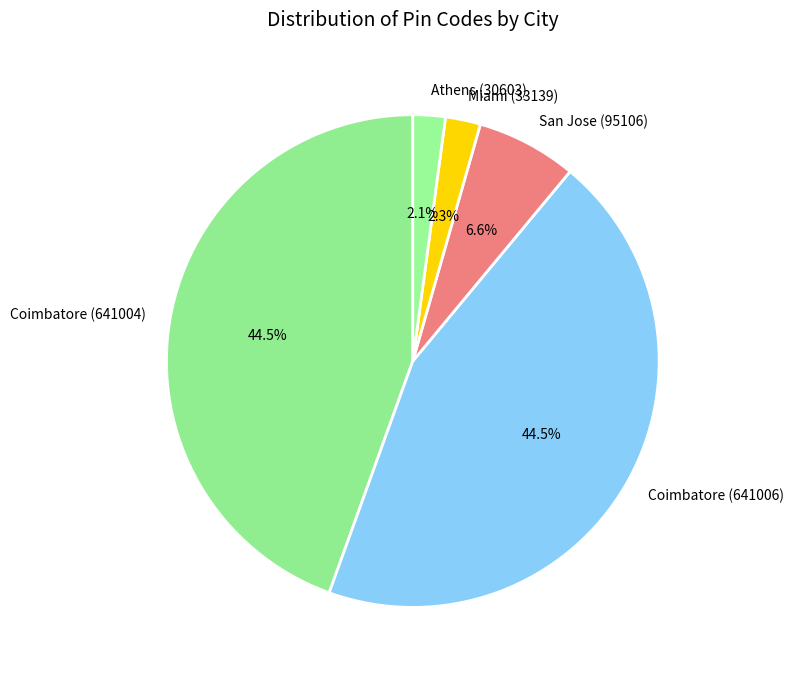

To the nearest percent, what is the difference between the largest and smallest slice percentages?

42%